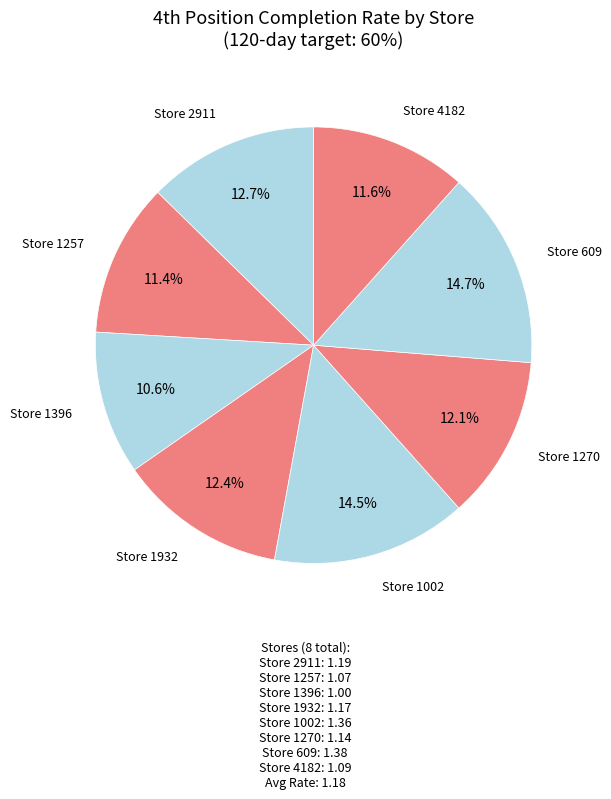

Rank the categories by value from highest to lowest.

609, 1002, 2911, 1932, 1270, 4182, 1257, 1396